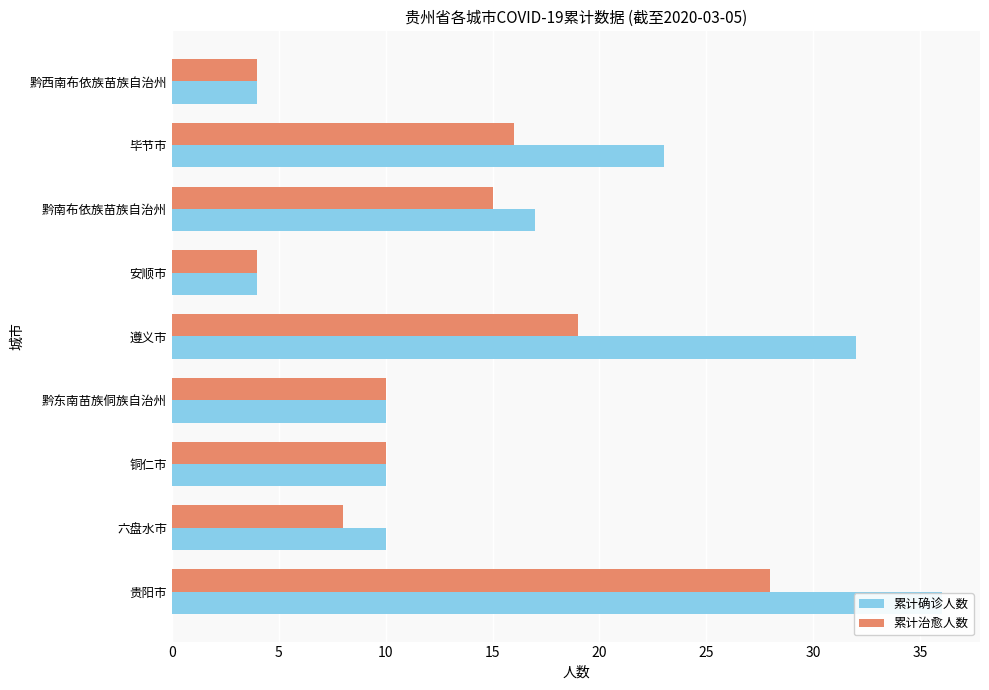

What is the sum of all 累计确诊人数 values?

146